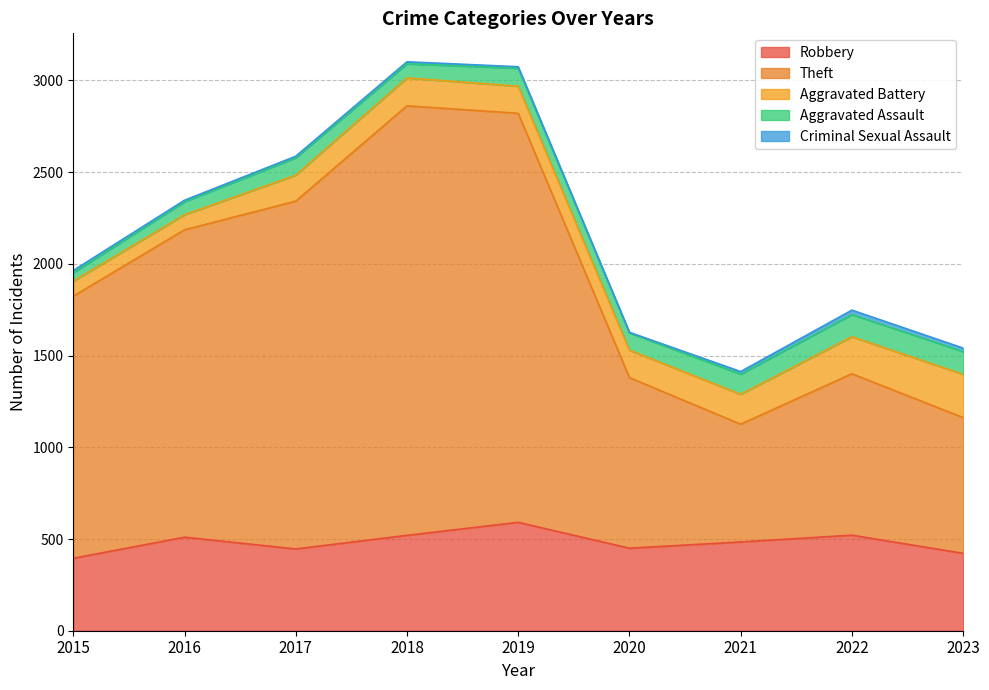

True or false: Robbery and Aggravated Battery intersect in this chart.

False